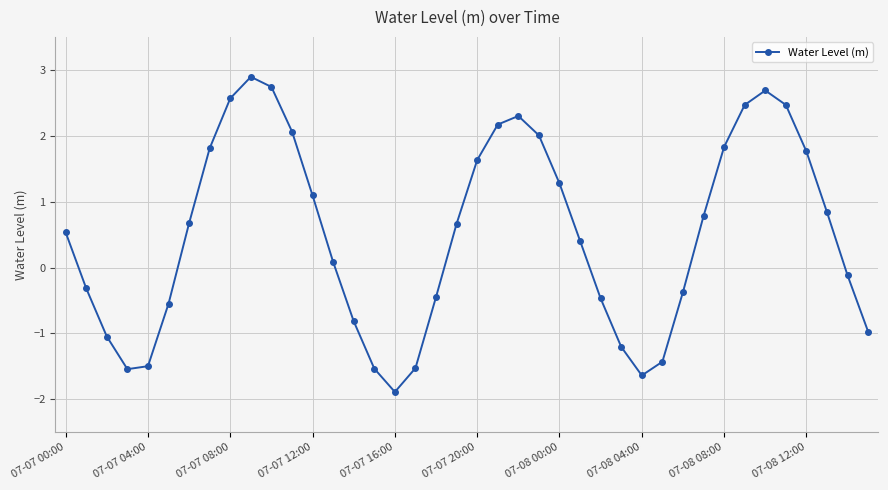

What is the sum of all values?

20.4